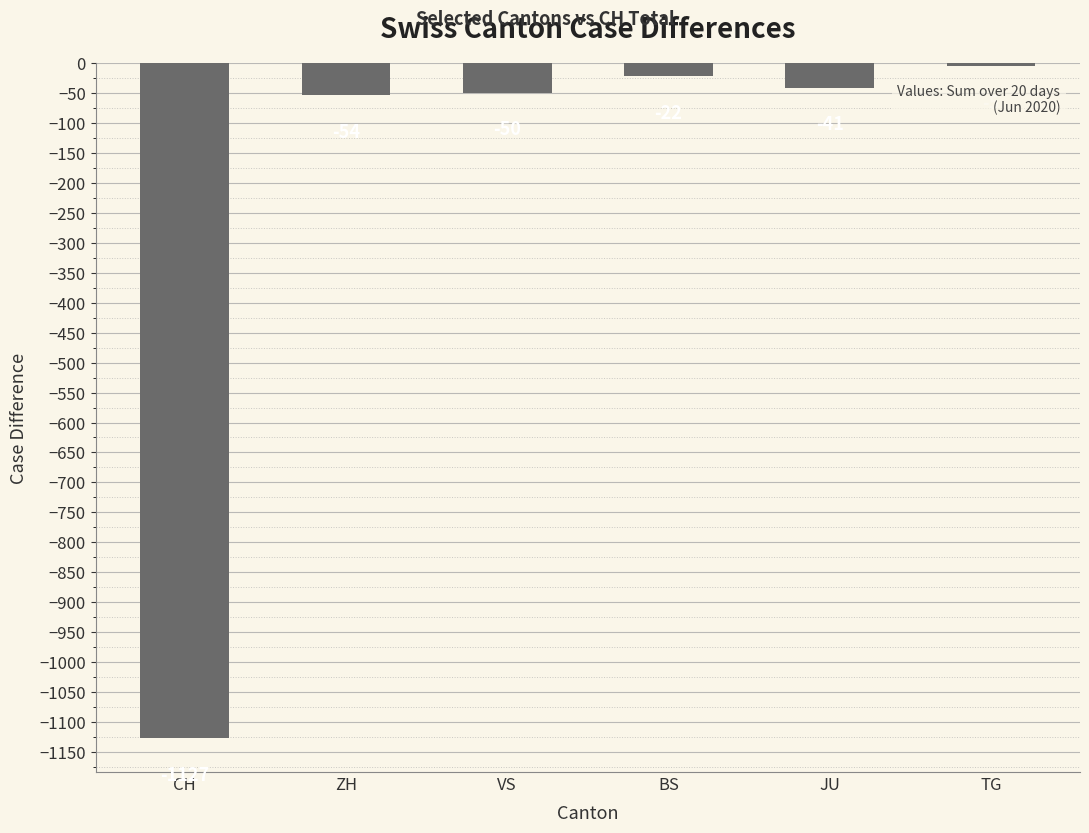

At which category does the chart reach its peak across all series?

TG